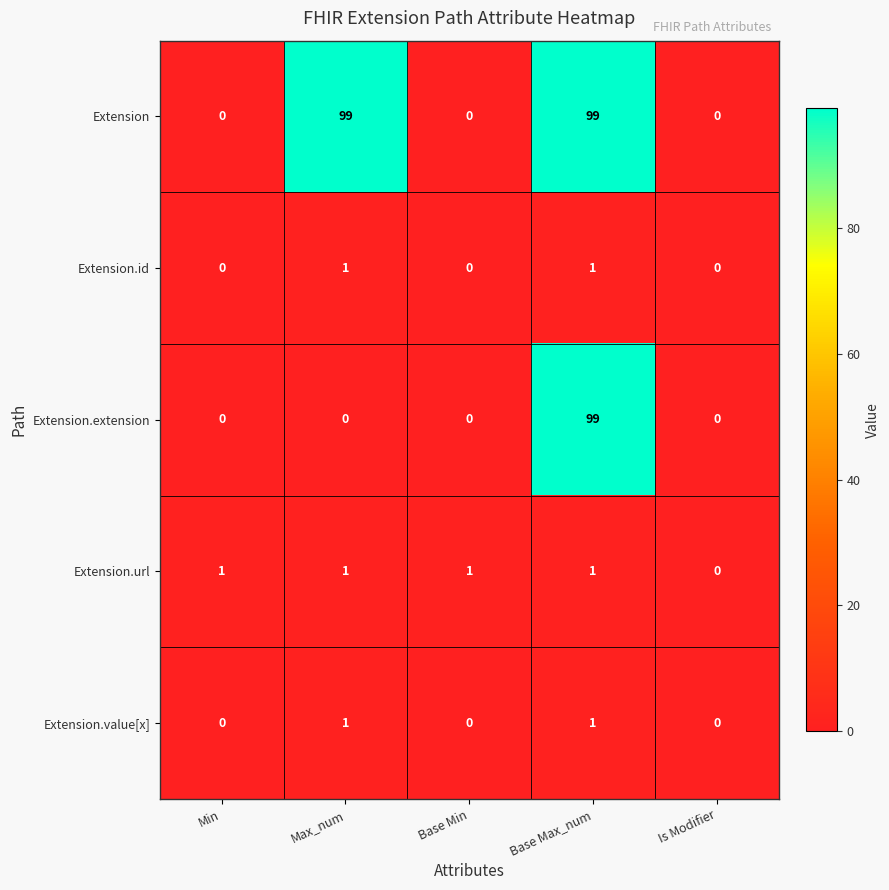

How many data points does each series have?

5